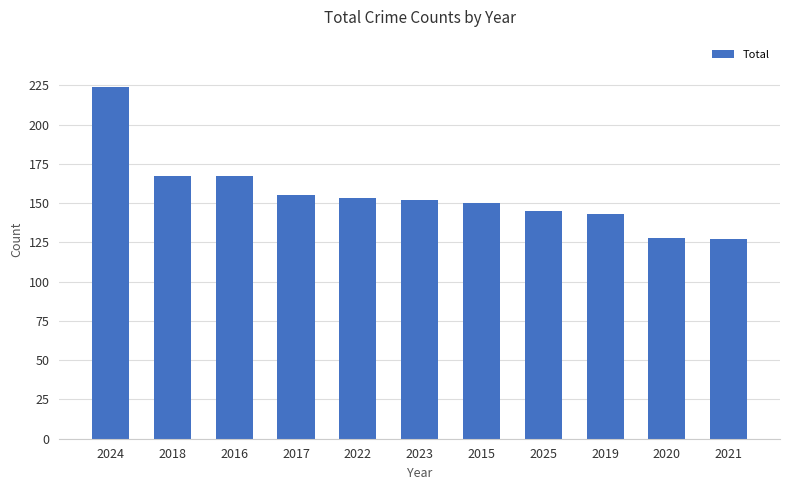

Read the value at 2018, to the nearest 5.

165